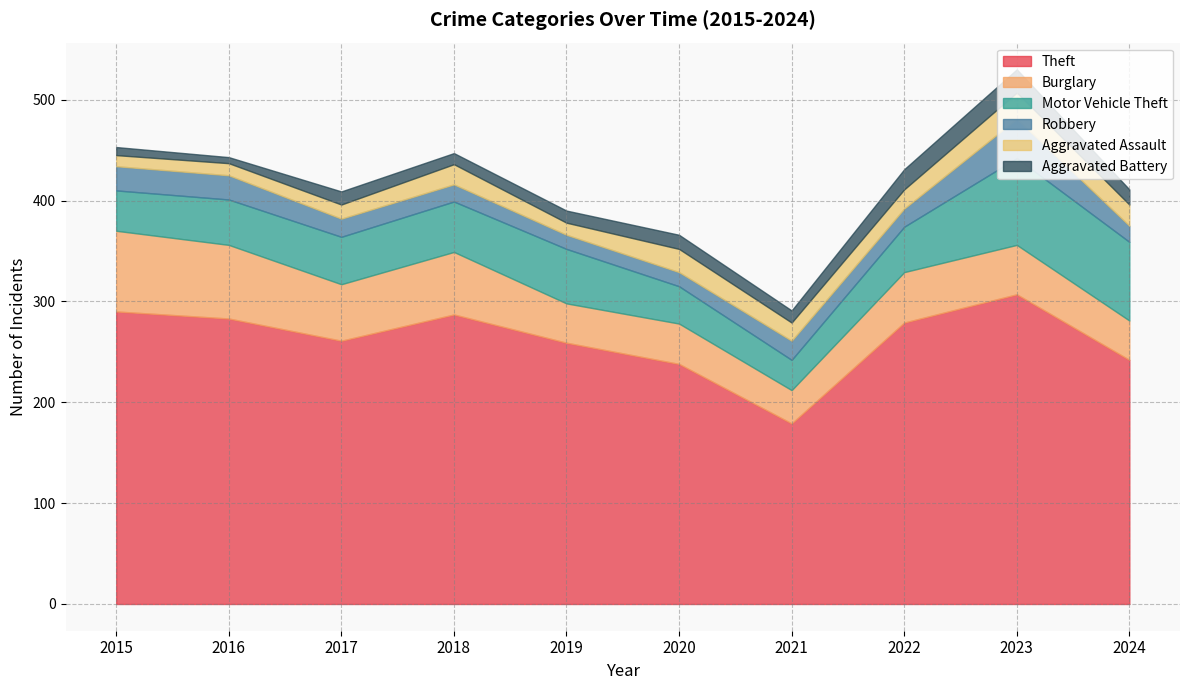

The Aggravated Battery series shows 8 at 2021. True or false?

False